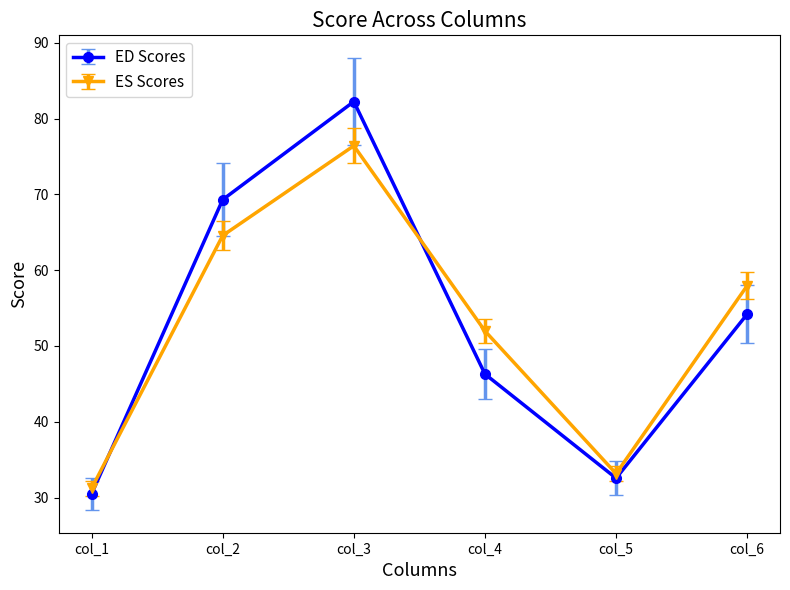

True or false: ED Scores has a value of 18.4 at col_3.

False